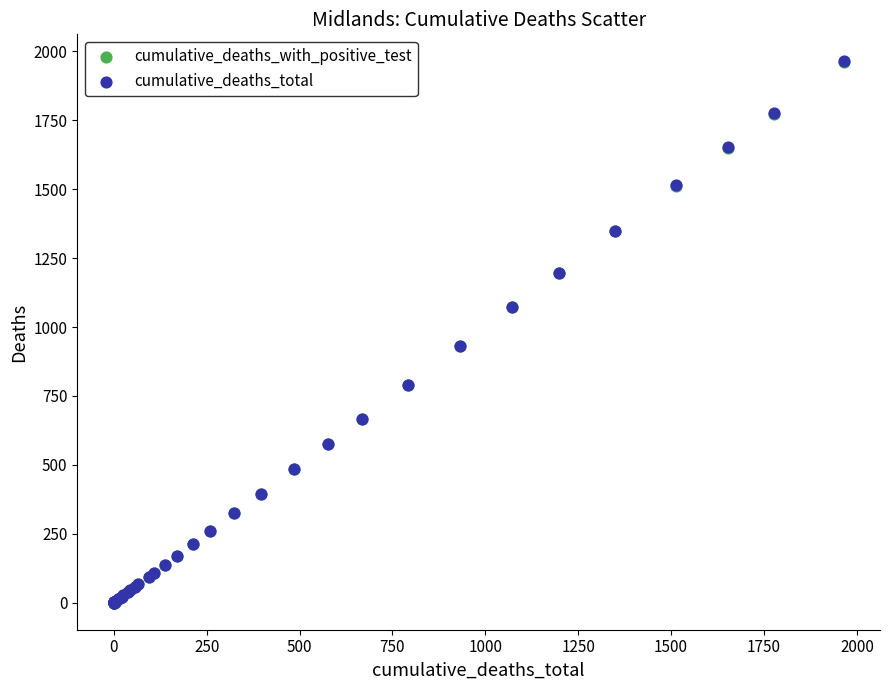

What are all the series names shown in the legend?

cumulative_deaths_with_positive_test, cumulative_deaths_total